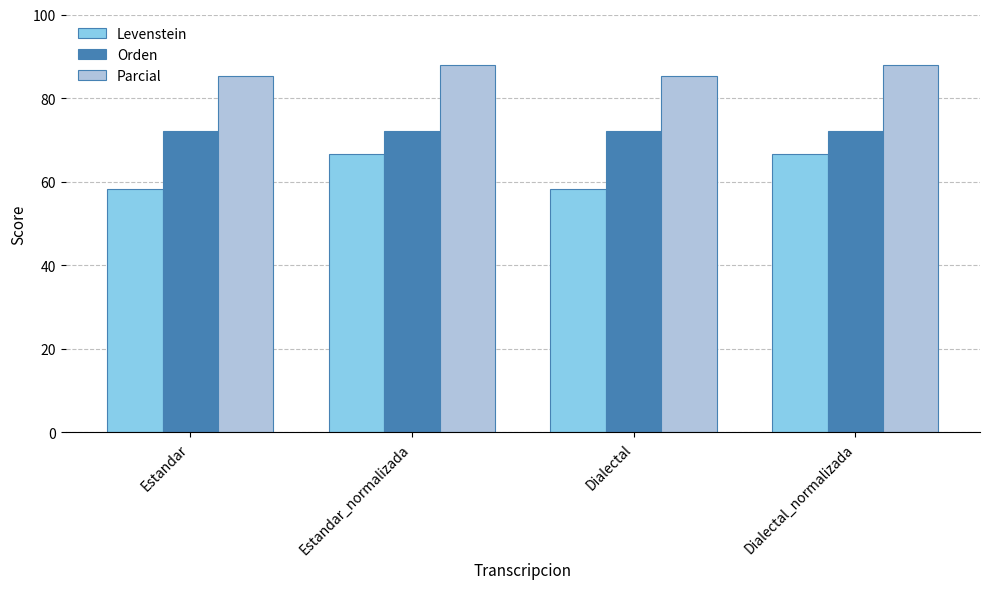

Reading left to right, list all the values displayed in this chart.

Levenstein: 58.3	66.7	58.3	66.7
Orden: 72.2	72.2	72.2	72.2
Parcial: 85.3	87.9	85.3	87.9